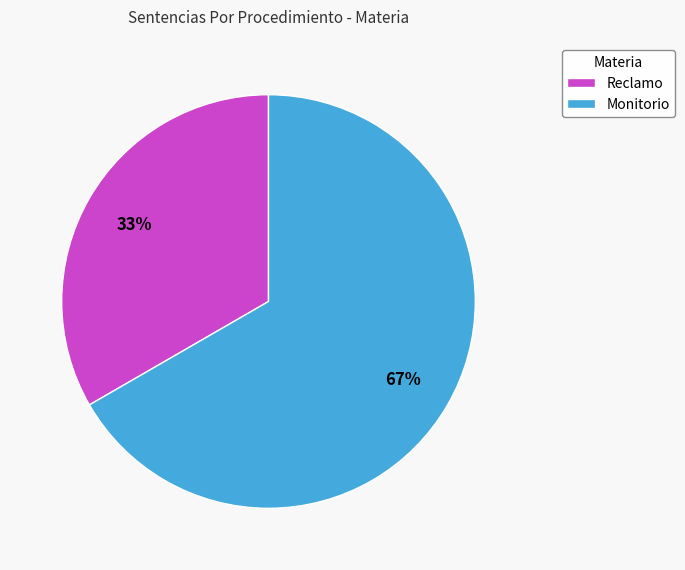

To the nearest percent, what is the average slice percentage?

50%